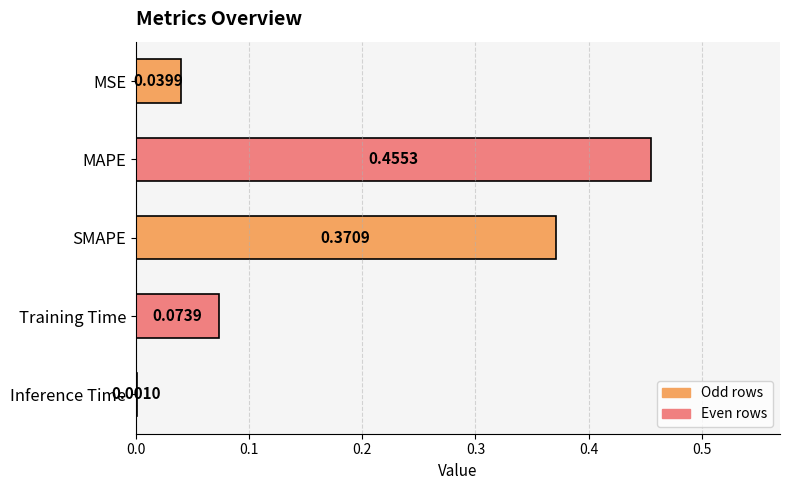

What is the sum of all values?

0.9